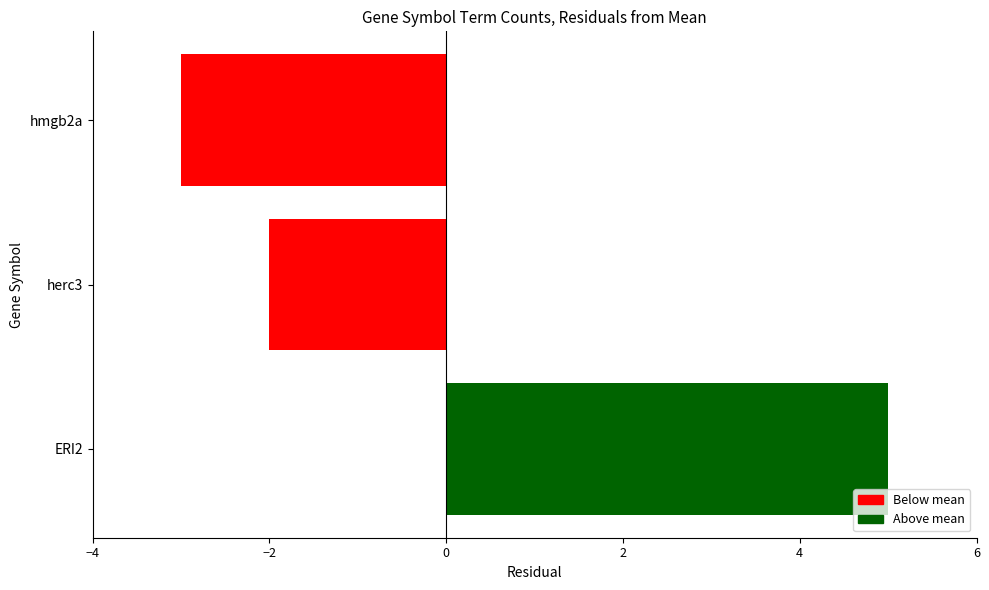

List the labels in order of value, largest first.

ERI2, herc3, hmgb2a